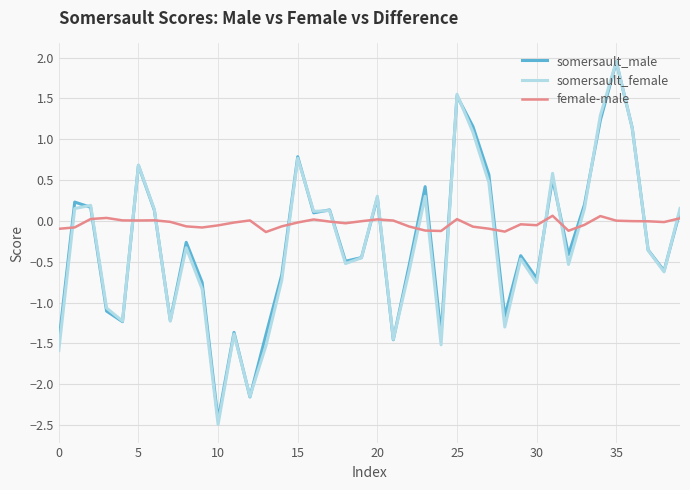

What are all the series names shown in the legend?

somersault_male, somersault_female, female-male